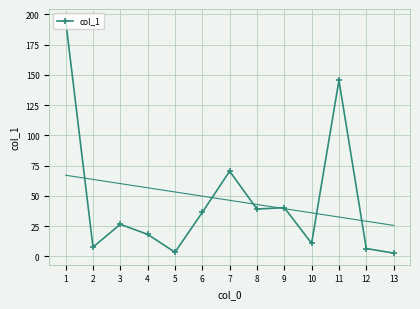

What is the average value?

46.2